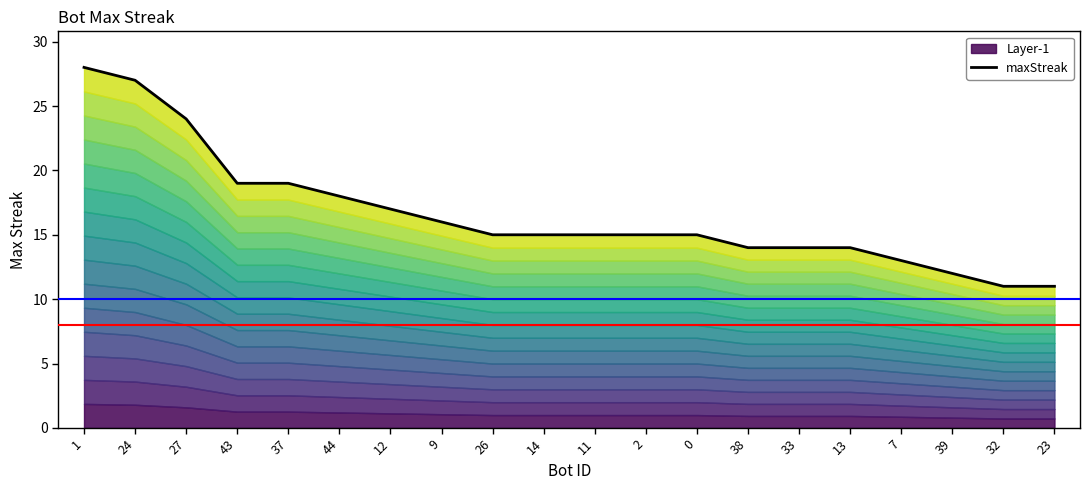

List the labels in order of value, smallest first.

32, 23, 39, 7, 38, 33, 13, 26, 14, 11, 2, 0, 9, 12, 44, 43, 37, 27, 24, 1